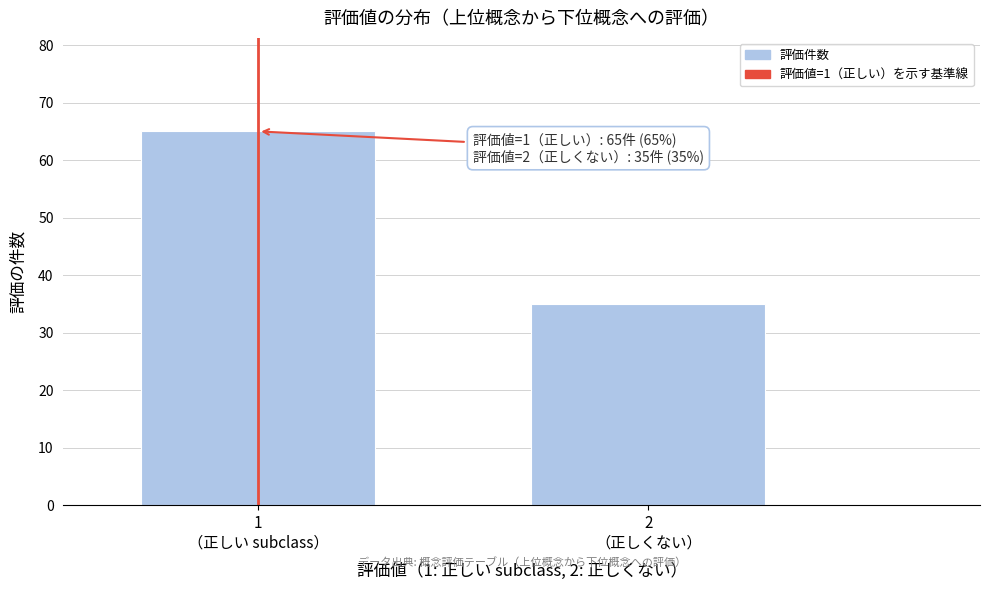

Reading left to right, transcribe all the data shown in this chart.

65	35